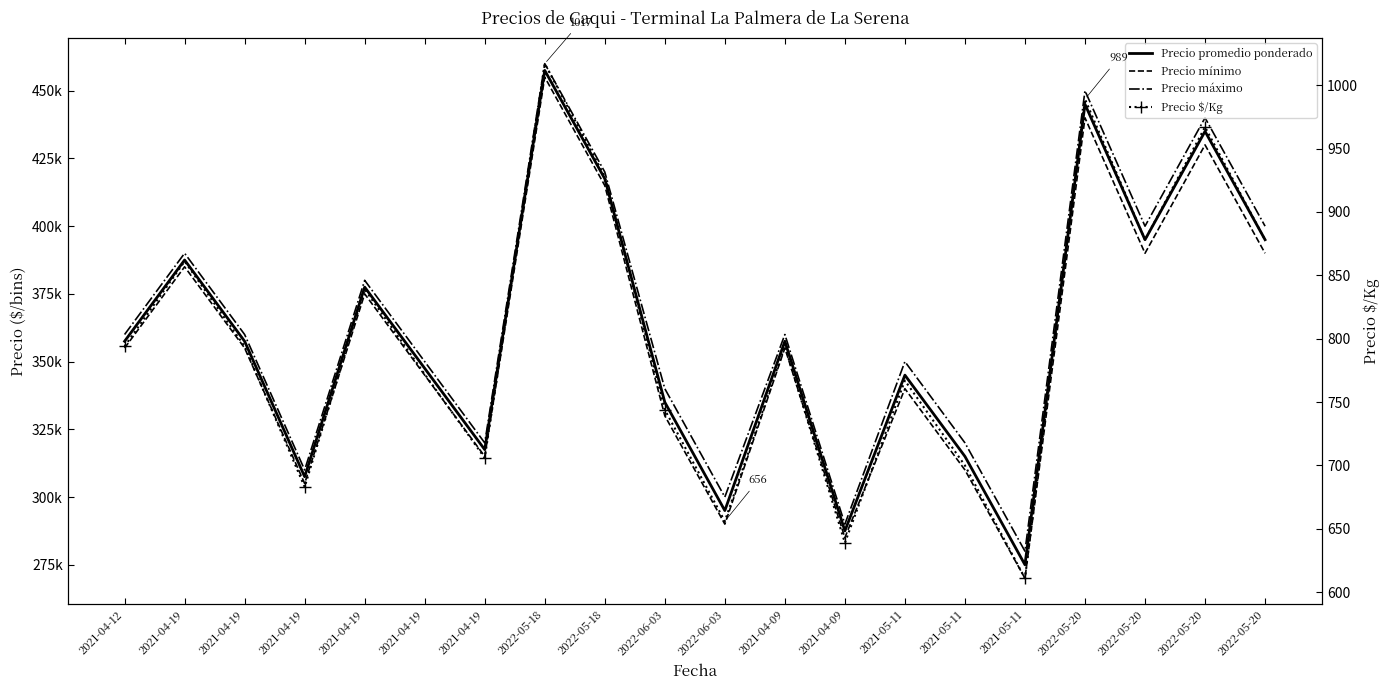

Rank the series by their maximum value, from highest to lowest.

Precio máximo, Precio promedio ponderado, Precio mínimo, Precio $/Kg